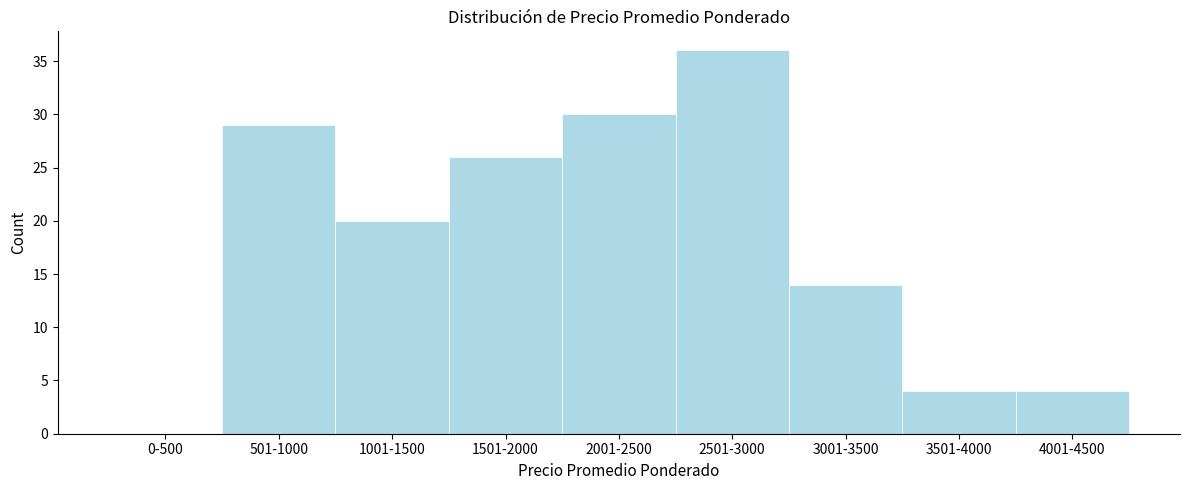

Reading left to right, what are all the values shown in this chart?

0-500=0	501-1000=29	1001-1500=20	1501-2000=26	2001-2500=30	2501-3000=36	3001-3500=14	3501-4000=4	4001-4500=4